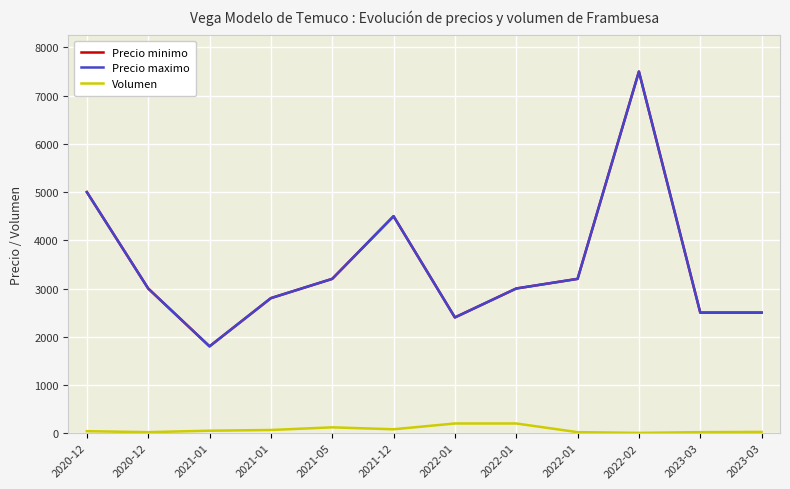

At how many categories does at least one series exceed 5907?

1